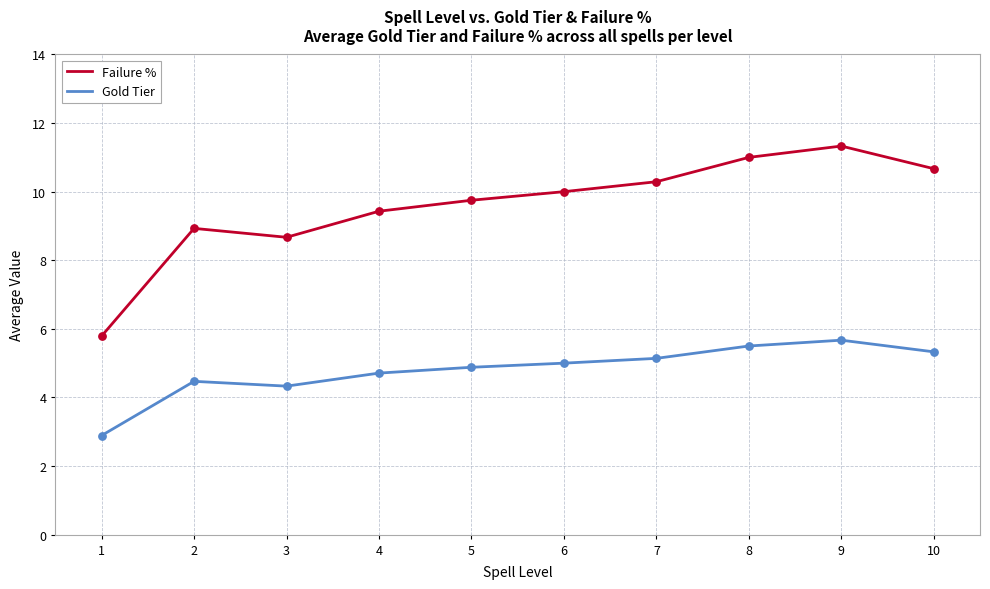

What is the spread (max minus min) of values at 9?

5.7